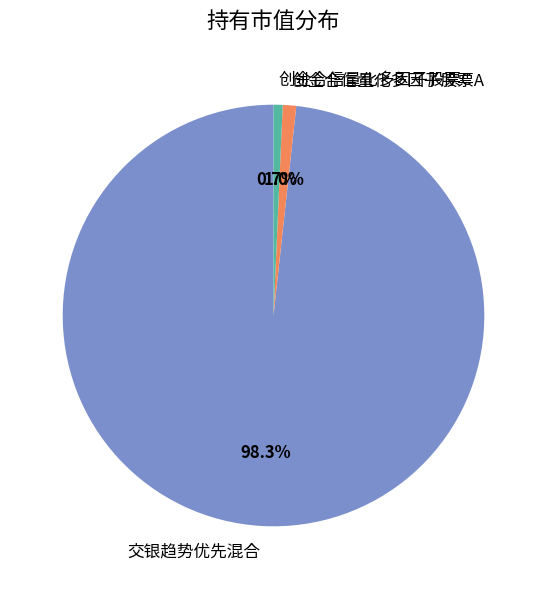

How many segments does this pie chart have?

3